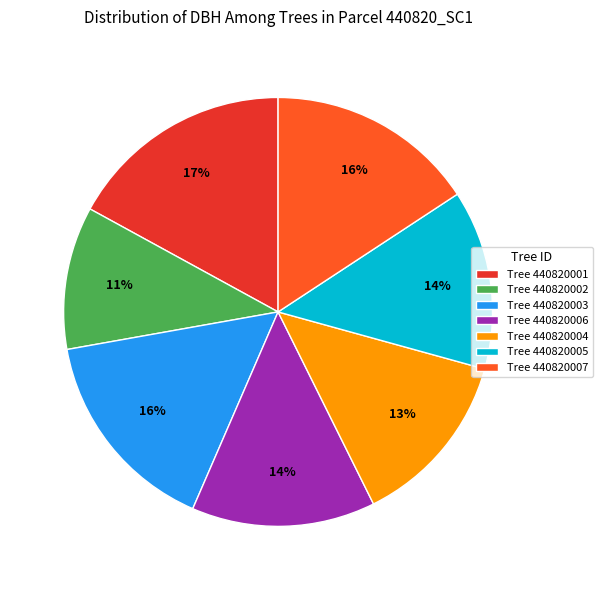

Count the number of slices in the pie.

7